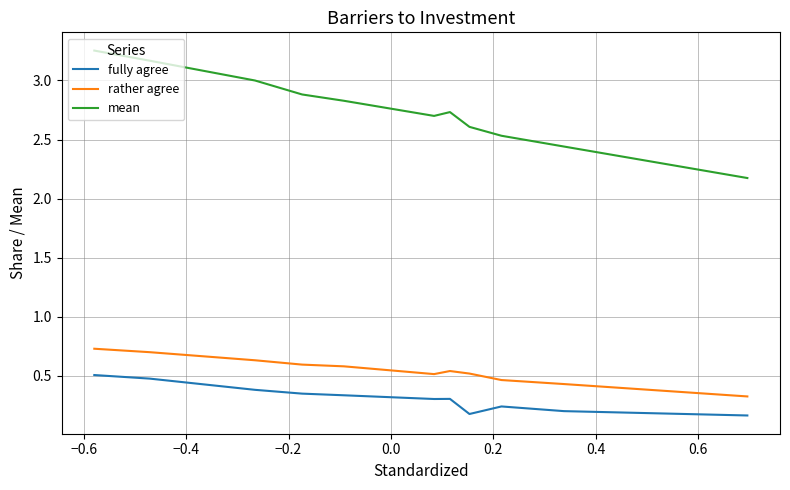

Count the number of categories in the chart.

11